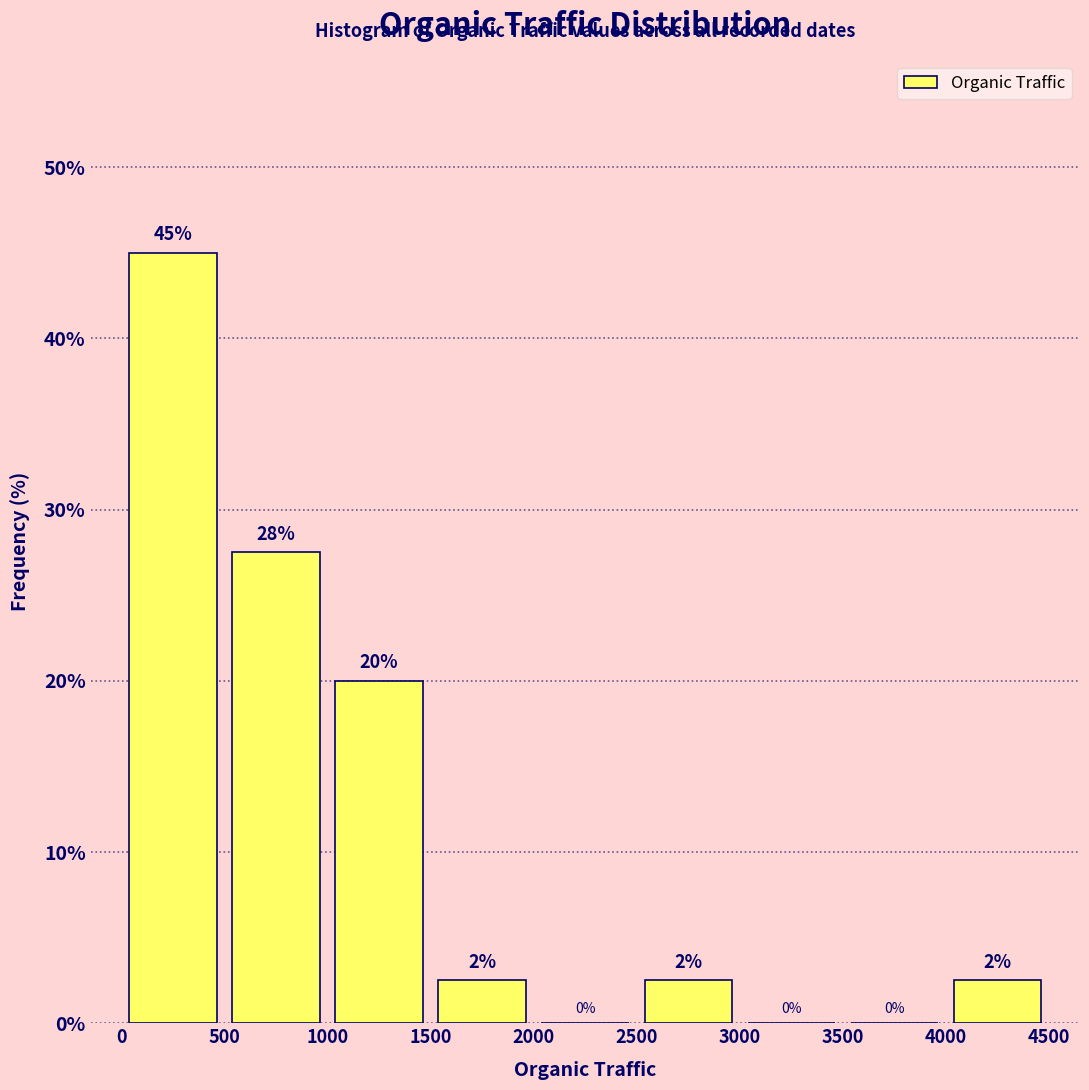

Over which range of the x-axis is the bar tallest?

0 to 500